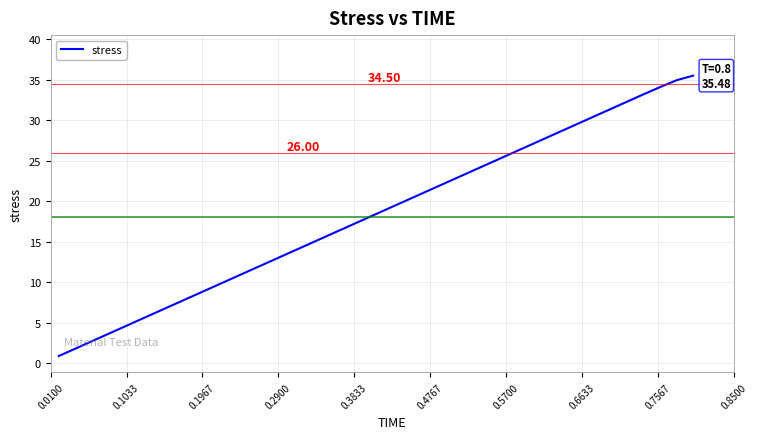

How many series are shown in this chart?

1